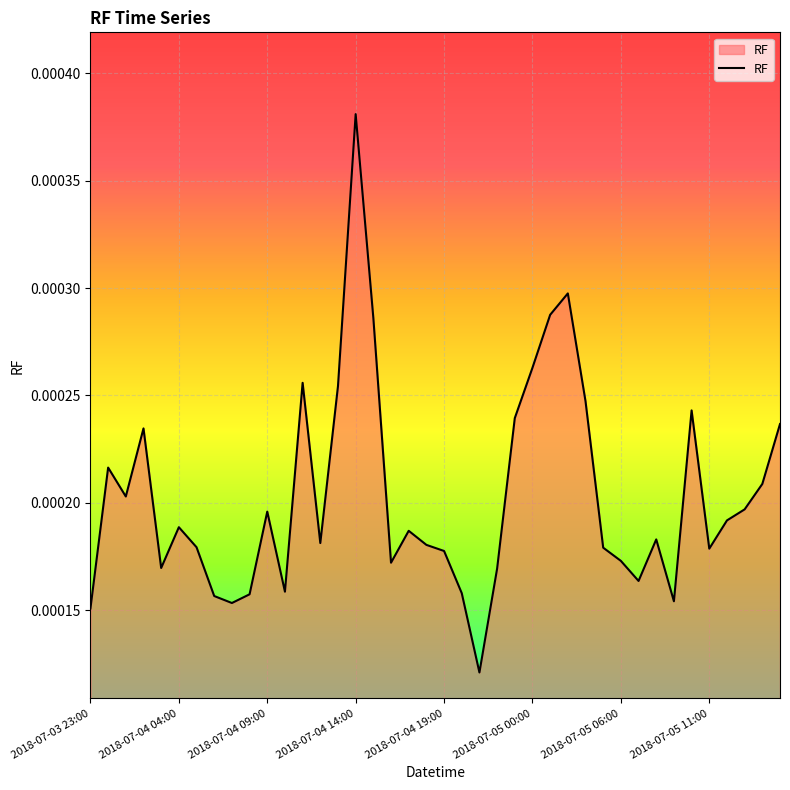

Which label corresponds to the largest value in the chart?

2018-07-04 14:00